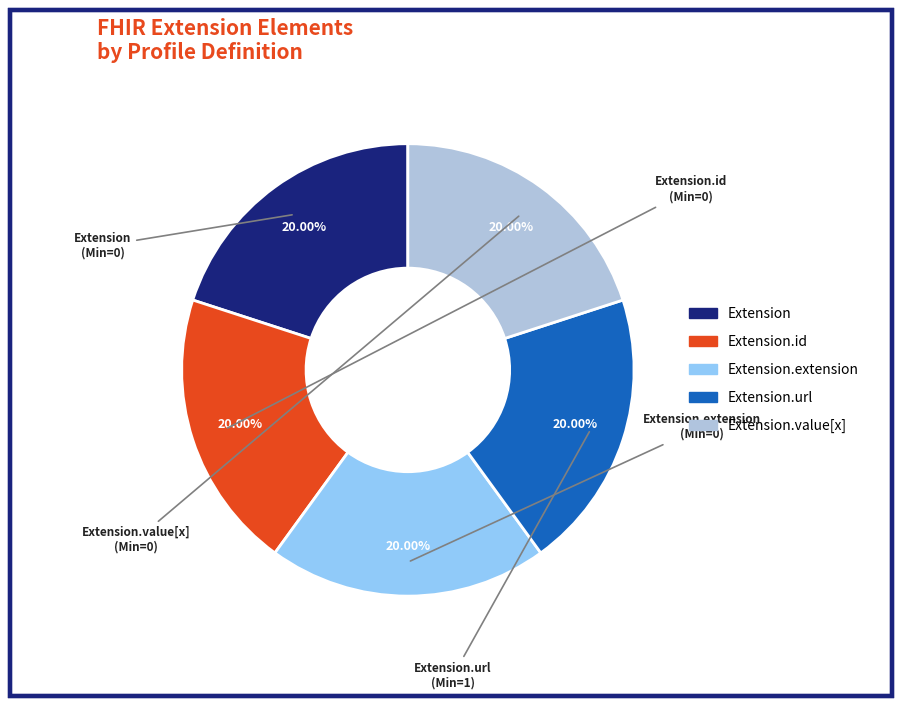

Is there any slice that represents more than half of the pie?

No